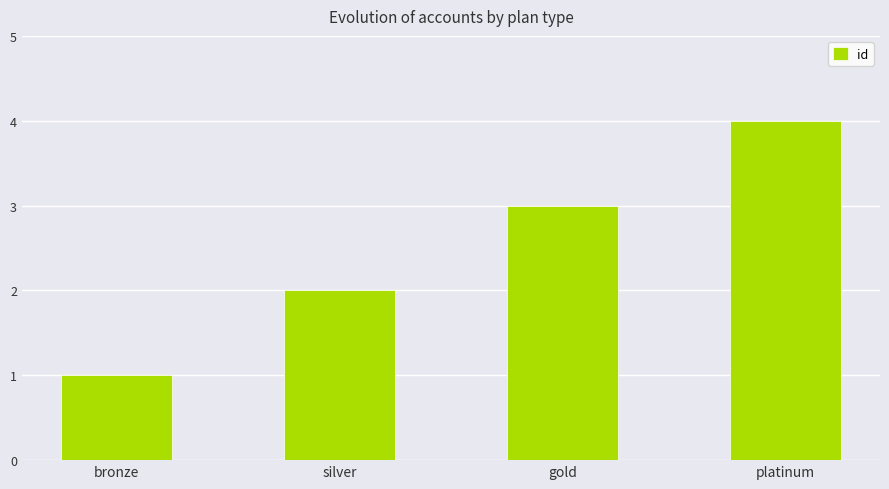

Which category has the highest value across all series?

platinum